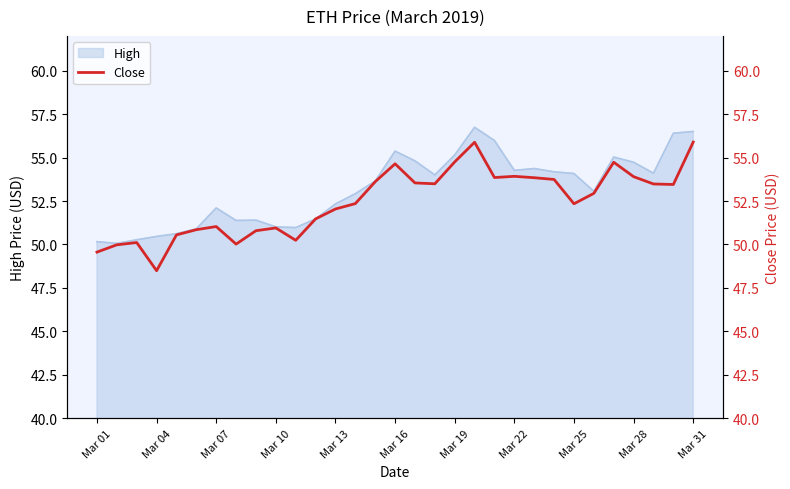

Is it true that High equals 83.6 at Mar 01?

False